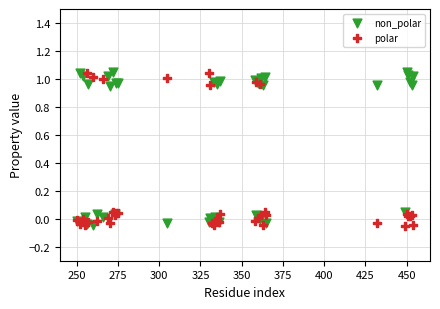

What are all the series names shown in the legend?

non_polar, polar